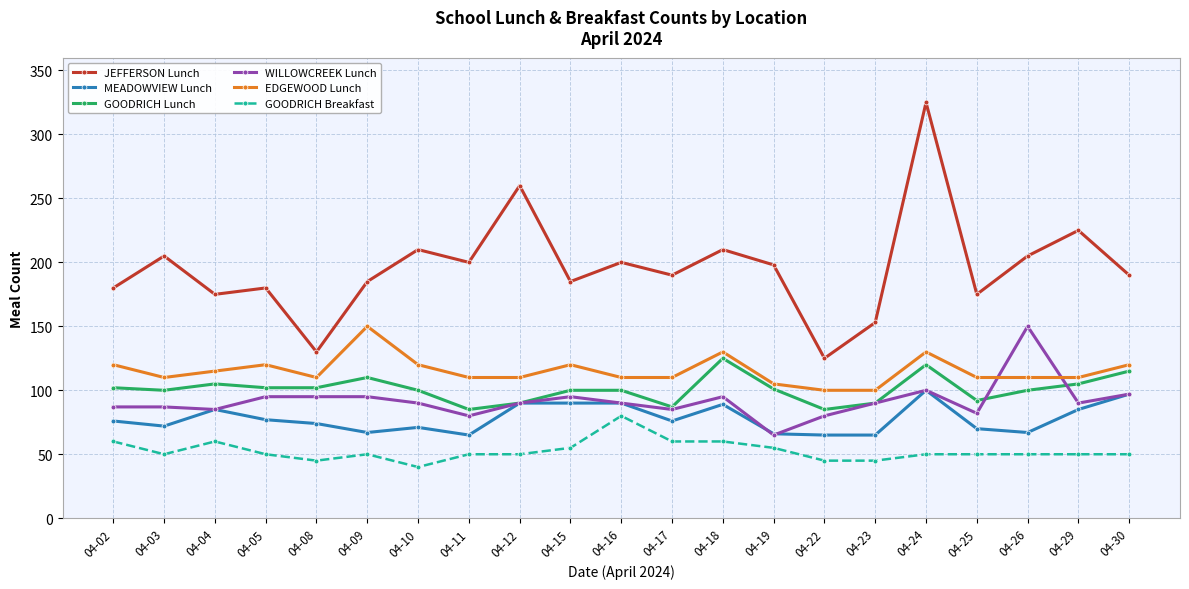

True or false: JEFFERSON Lunch has more than 2 points higher than both neighbors.

True